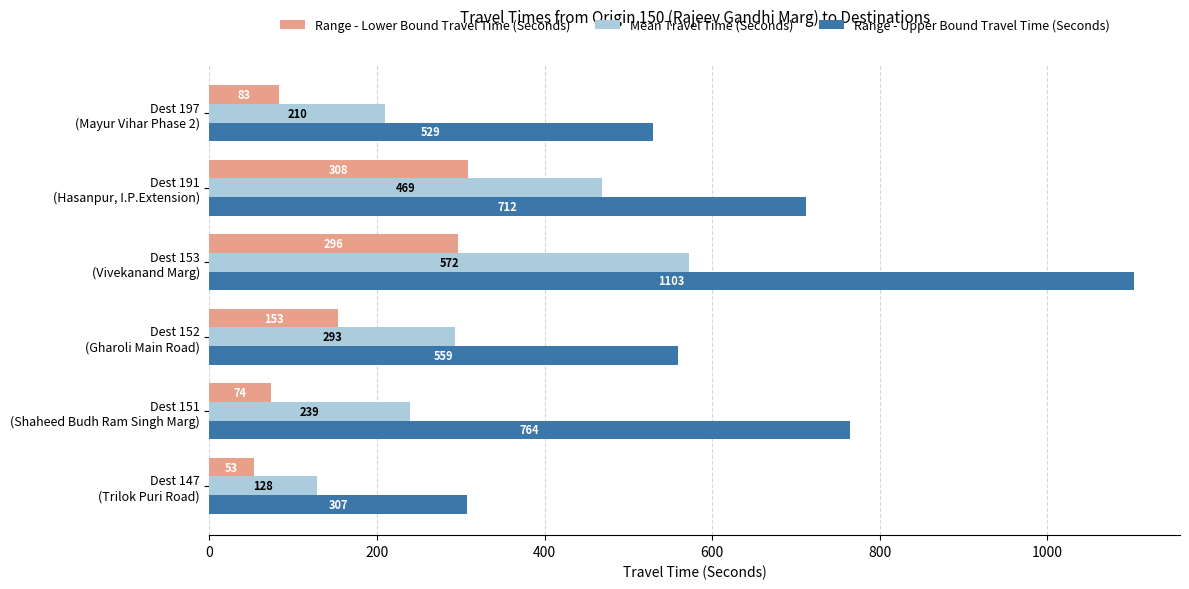

Which series has the widest spread of values?

Range - Upper Bound Travel Time (Seconds)